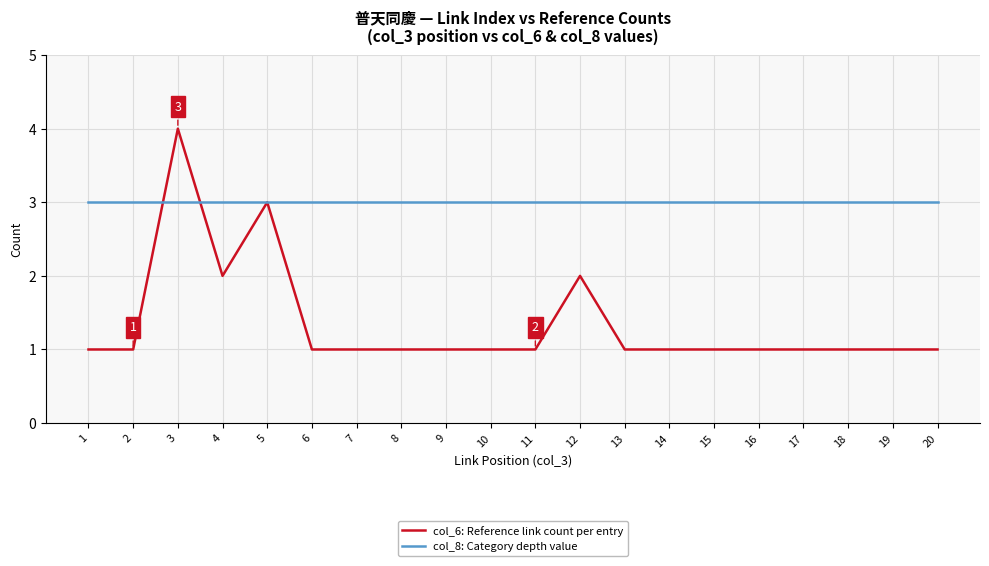

Which series has the largest total across all categories?

col_8: Category depth value